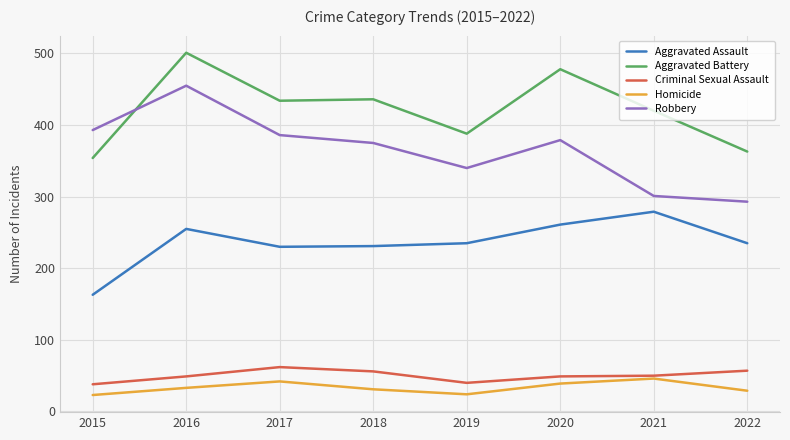

The value of Aggravated Battery at 2019 is 190. True or false?

False